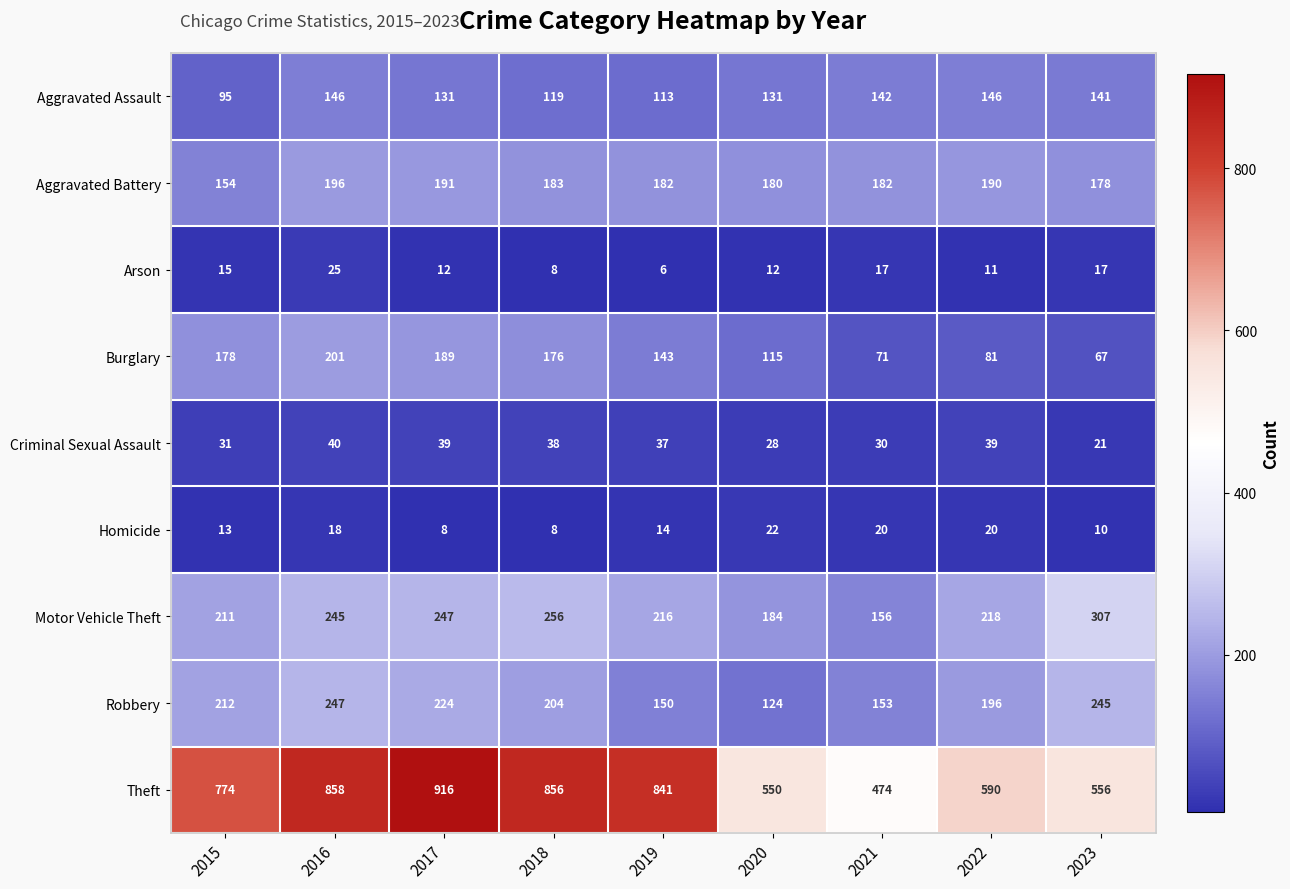

What is the greatest value displayed?

916